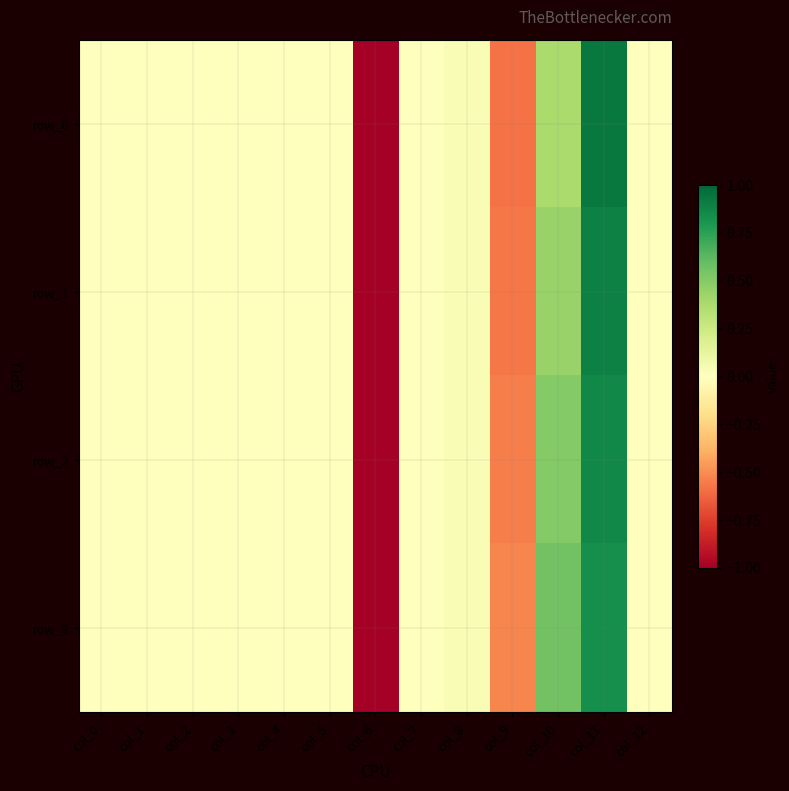

Which has a higher value, col_3 or col_1?

col_3